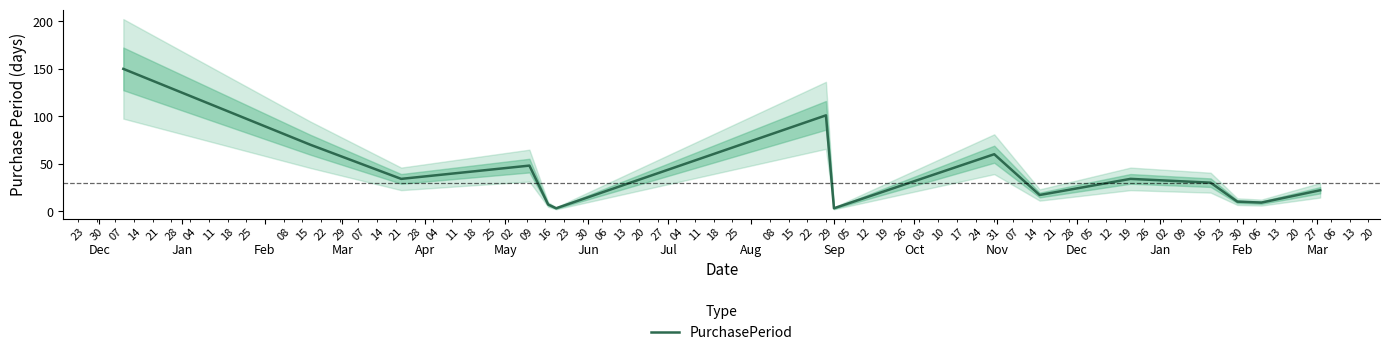

True or false: the data has more than 1 interior local peaks.

True